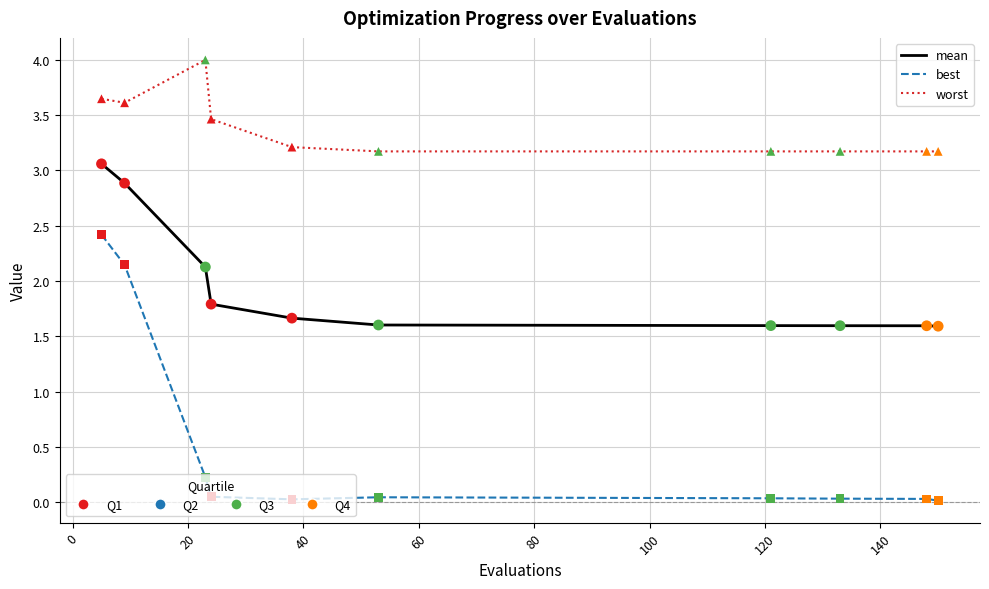

Is this an area chart (filled region under the line)?

No